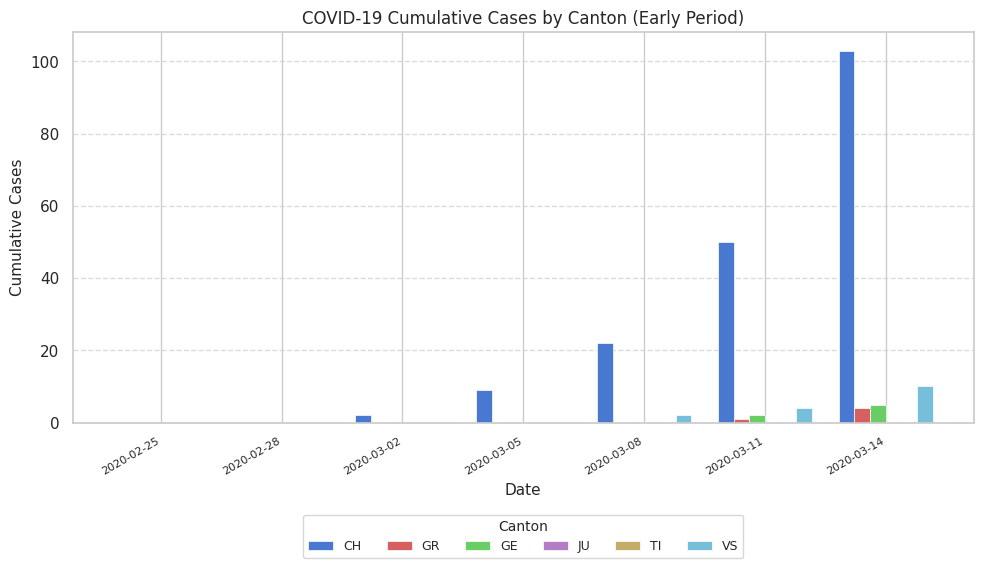

Reading left to right, list all the values displayed in this chart.

CH: 2020-02-25=0	2020-02-28=0	2020-03-02=2	2020-03-05=9	2020-03-08=22	2020-03-11=50	2020-03-14=103
GR: 2020-02-25=0	2020-02-28=0	2020-03-02=0	2020-03-05=0	2020-03-08=0	2020-03-11=1	2020-03-14=4
GE: 2020-02-25=0	2020-02-28=0	2020-03-02=0	2020-03-05=0	2020-03-08=0	2020-03-11=2	2020-03-14=5
JU: 2020-02-25=0	2020-02-28=0	2020-03-02=0	2020-03-05=0	2020-03-08=0	2020-03-11=0	2020-03-14=0
TI: 2020-02-25=0	2020-02-28=0	2020-03-02=0	2020-03-05=0	2020-03-08=0	2020-03-11=0	2020-03-14=0
VS: 2020-02-25=0	2020-02-28=0	2020-03-02=0	2020-03-05=0	2020-03-08=2	2020-03-11=4	2020-03-14=10